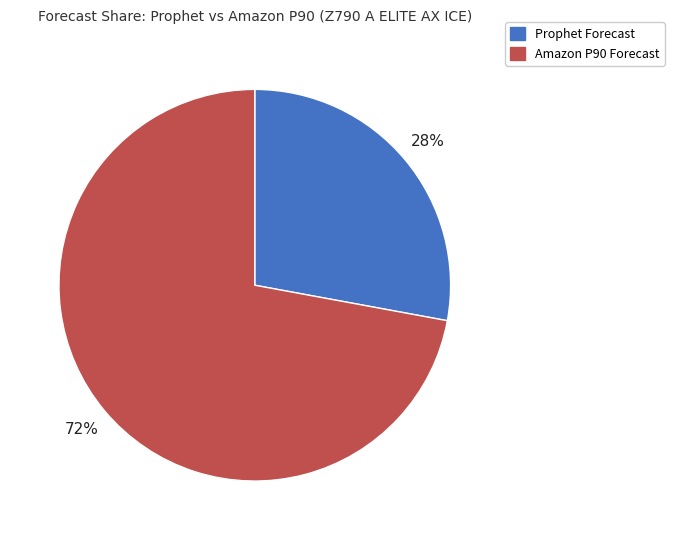

Is there any slice that represents more than half of the pie?

Yes